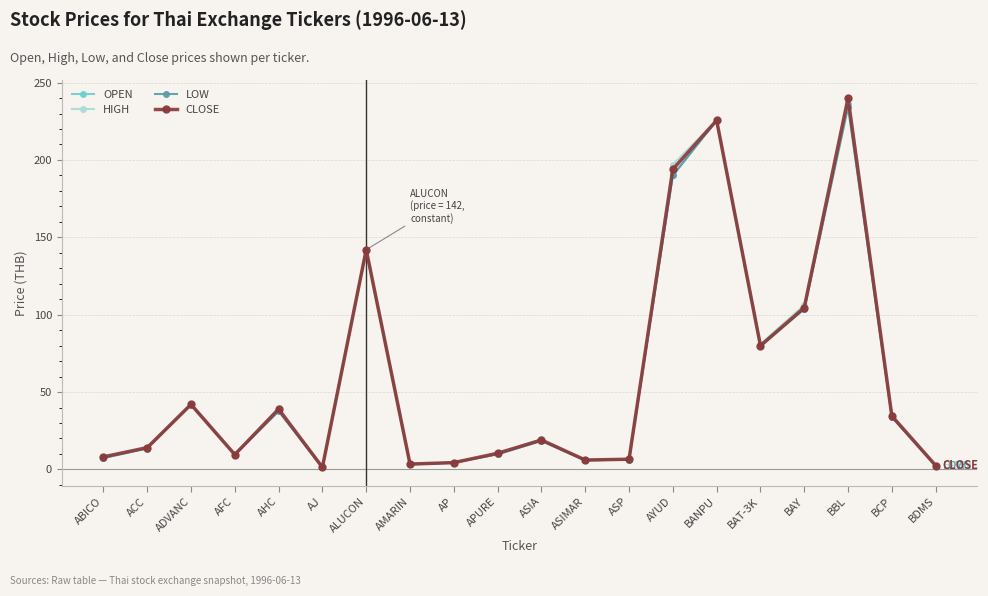

At which label is CLOSE closest to 120?

BAY